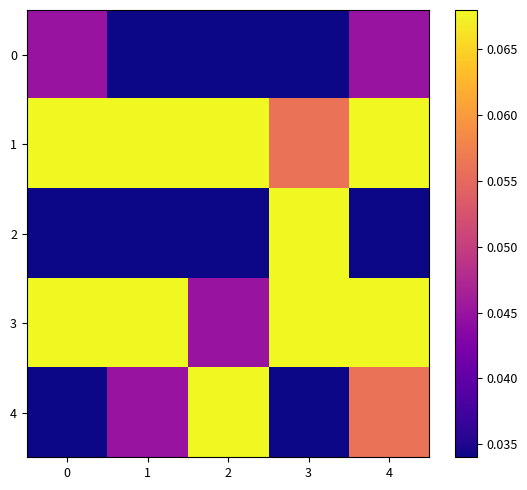

At how many categories does at least one series exceed 0?

5